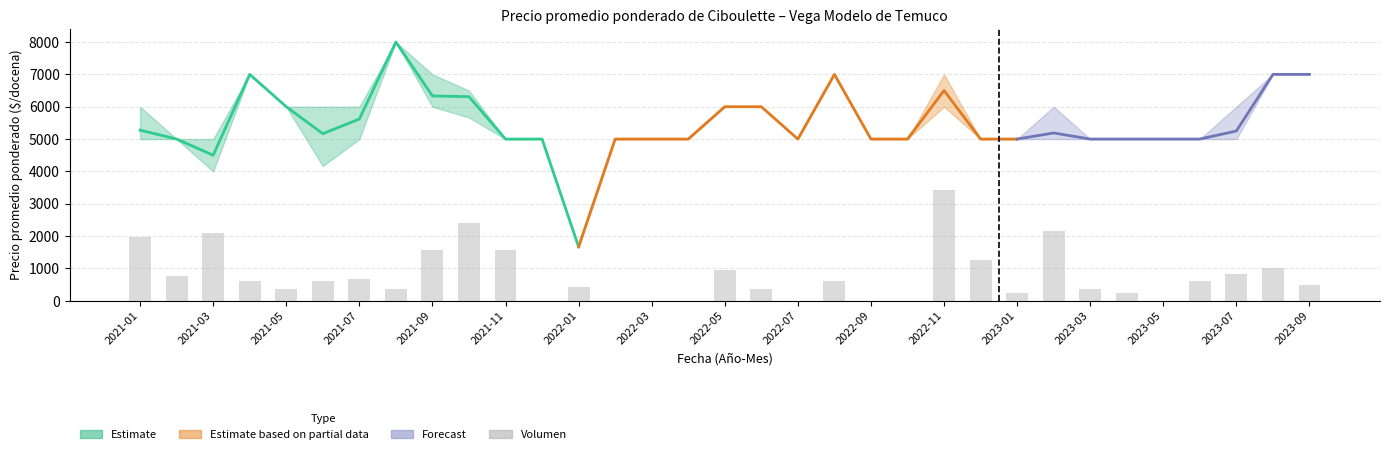

What is the difference between the maximum and minimum values in the Precio maximo series?

6333